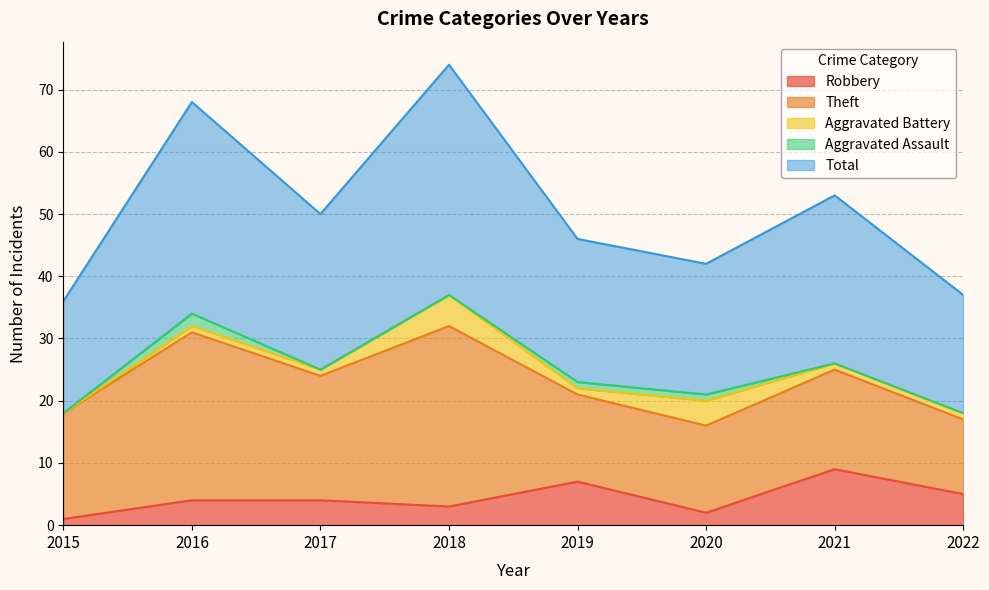

How many Aggravated Battery values are between 1 and 4?

6